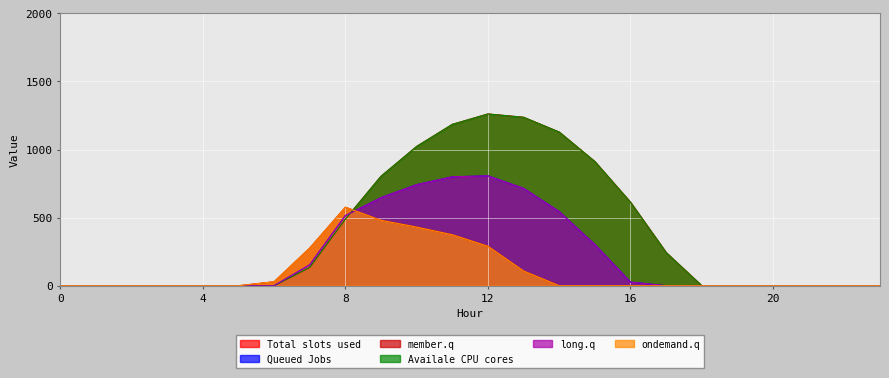

How many lines are shown in the chart?

6